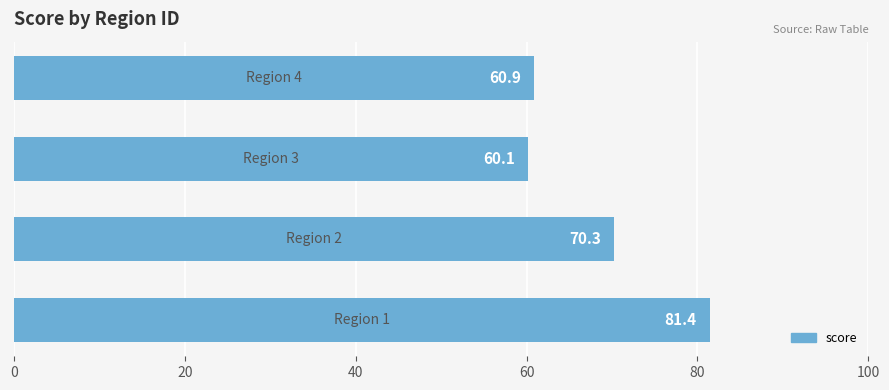

What is the average value?

68.2